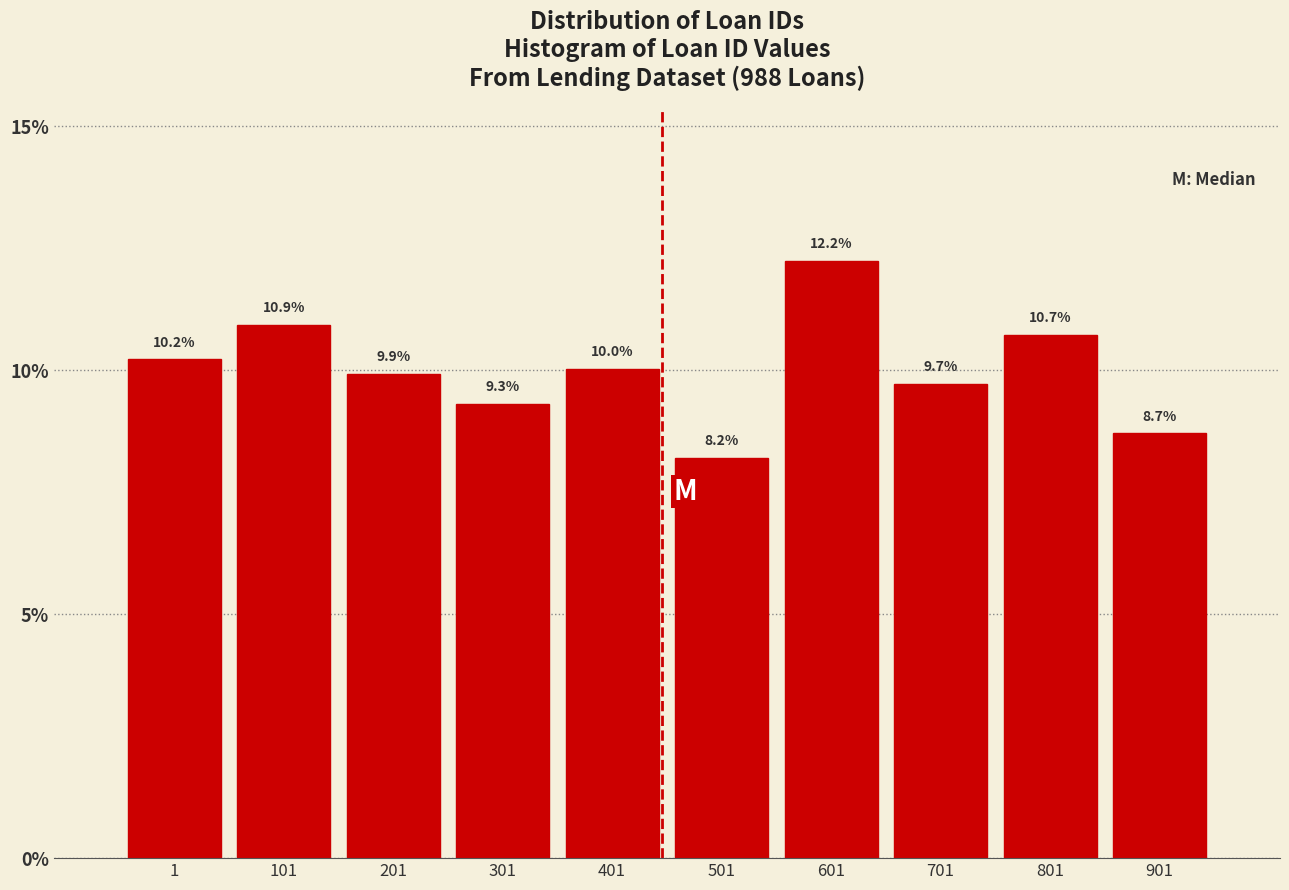

Reading left to right, transcribe all the data shown in this chart.

1=10.2	101=10.9	201=9.9	301=9.3	401=10.0	501=8.2	601=12.2	701=9.7	801=10.7	901=8.7